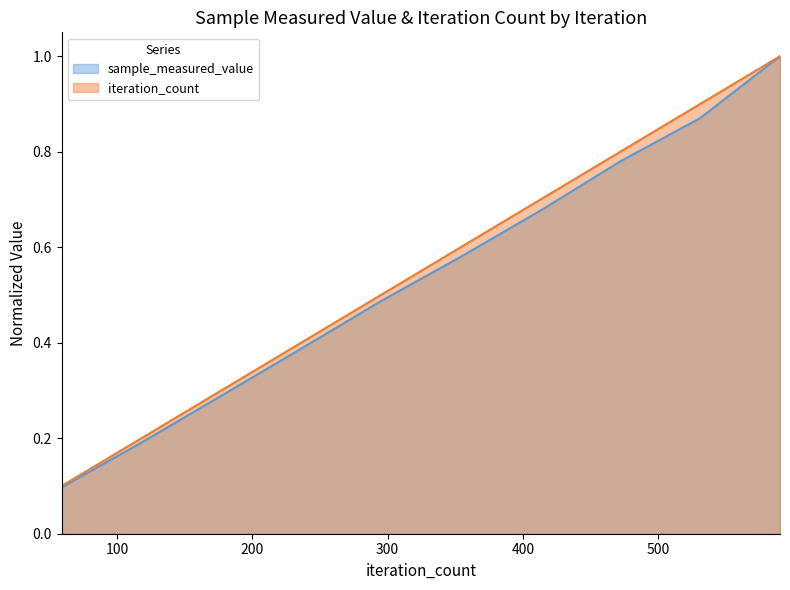

Reading right to left, transcribe all the data shown in this chart.

sample_measured_value: 590=1.0	531=0.9	472=0.8	413=0.7	354=0.6	295=0.5	236=0.4	177=0.3	118=0.2	59=0.1
iteration_count: 590=1.0	531=0.9	472=0.8	413=0.7	354=0.6	295=0.5	236=0.4	177=0.3	118=0.2	59=0.1